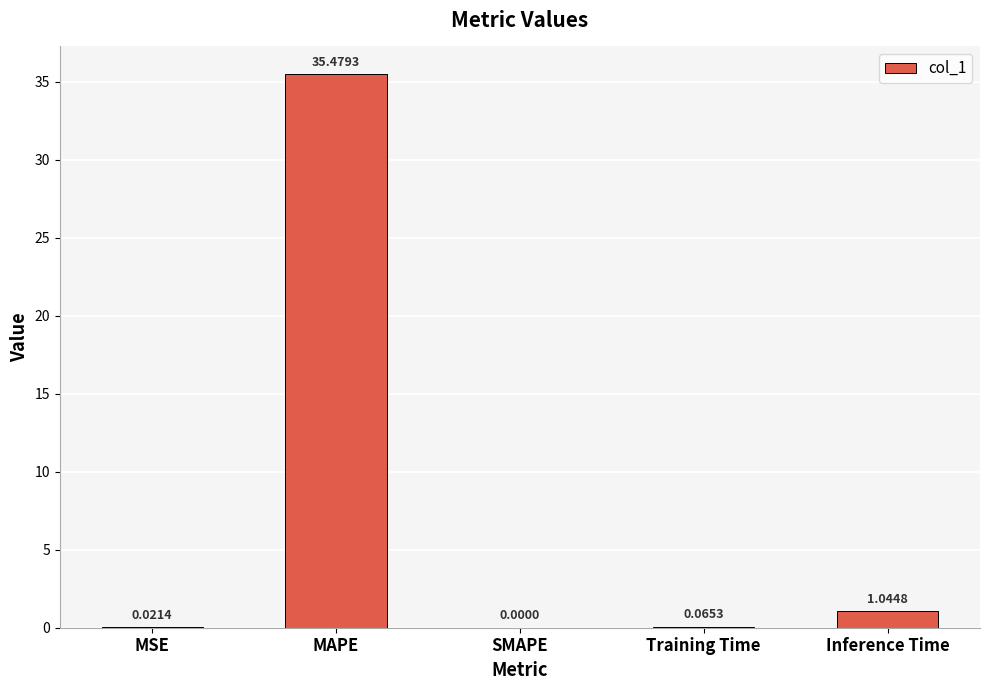

Which label corresponds to the largest value in the chart?

MAPE